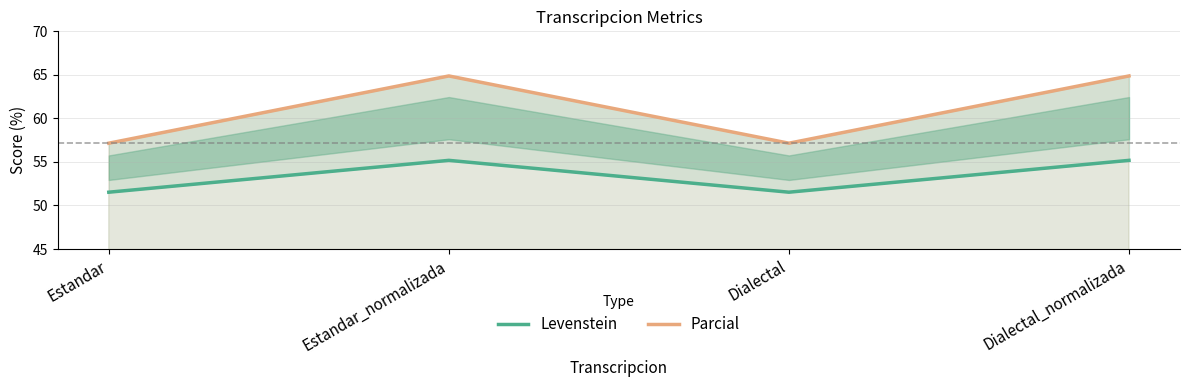

What is the greatest value displayed?

64.9